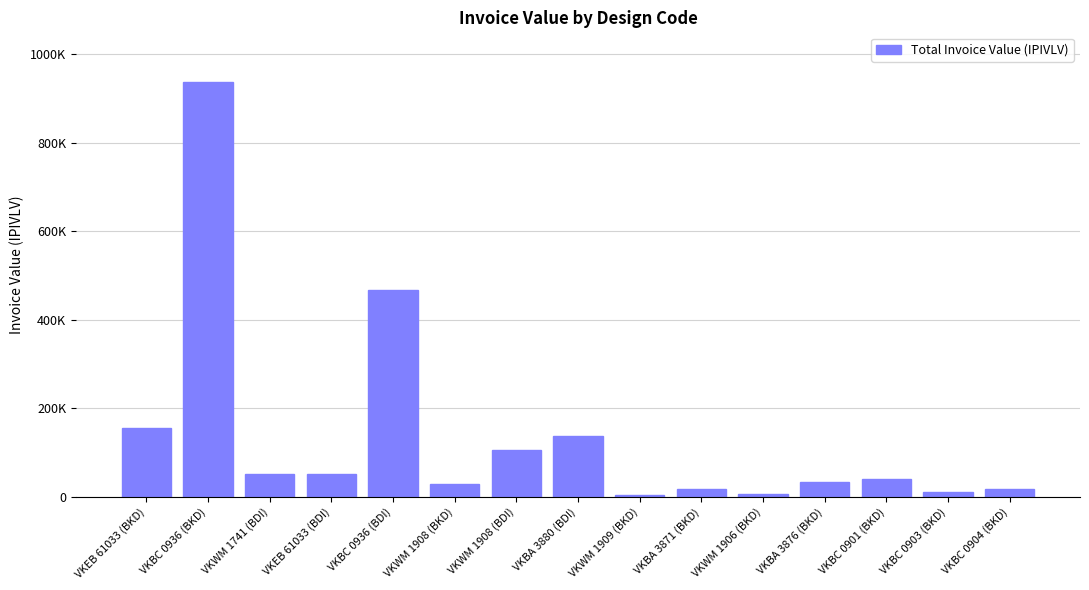

List the labels in order of value, largest first.

VKBC 0936 (BKD), VKBC 0936 (BDI), VKEB 61033 (BKD), VKBA 3880 (BDI), VKWM 1908 (BDI), VKWM 1741 (BDI), VKEB 61033 (BDI), VKBC 0901 (BKD), VKBA 3876 (BKD), VKWM 1908 (BKD), VKBC 0904 (BKD), VKBA 3871 (BKD), VKBC 0903 (BKD), VKWM 1906 (BKD), VKWM 1909 (BKD)